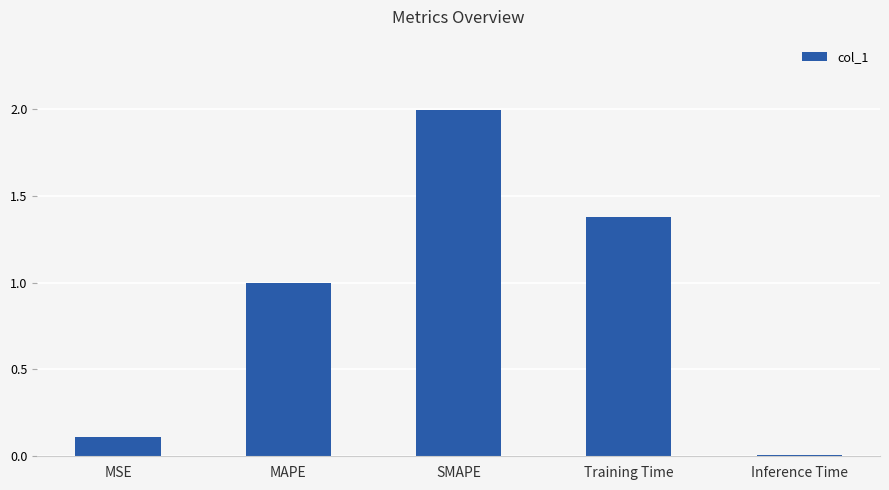

The chart shows a value of 1.4 at Training Time. True or false?

True